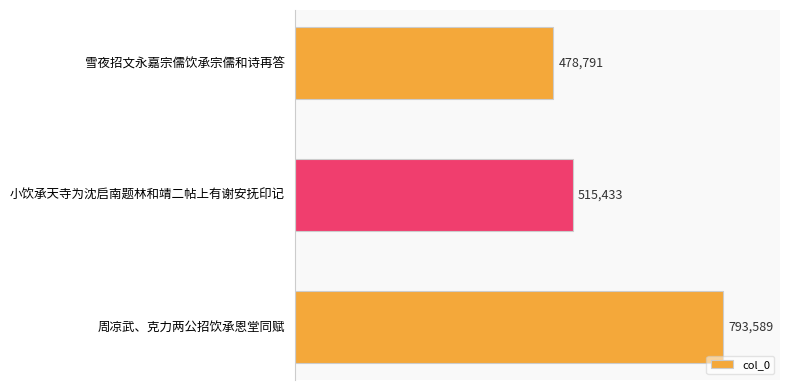

Reading top to bottom, list all the values displayed in this chart.

478791	515433	793589